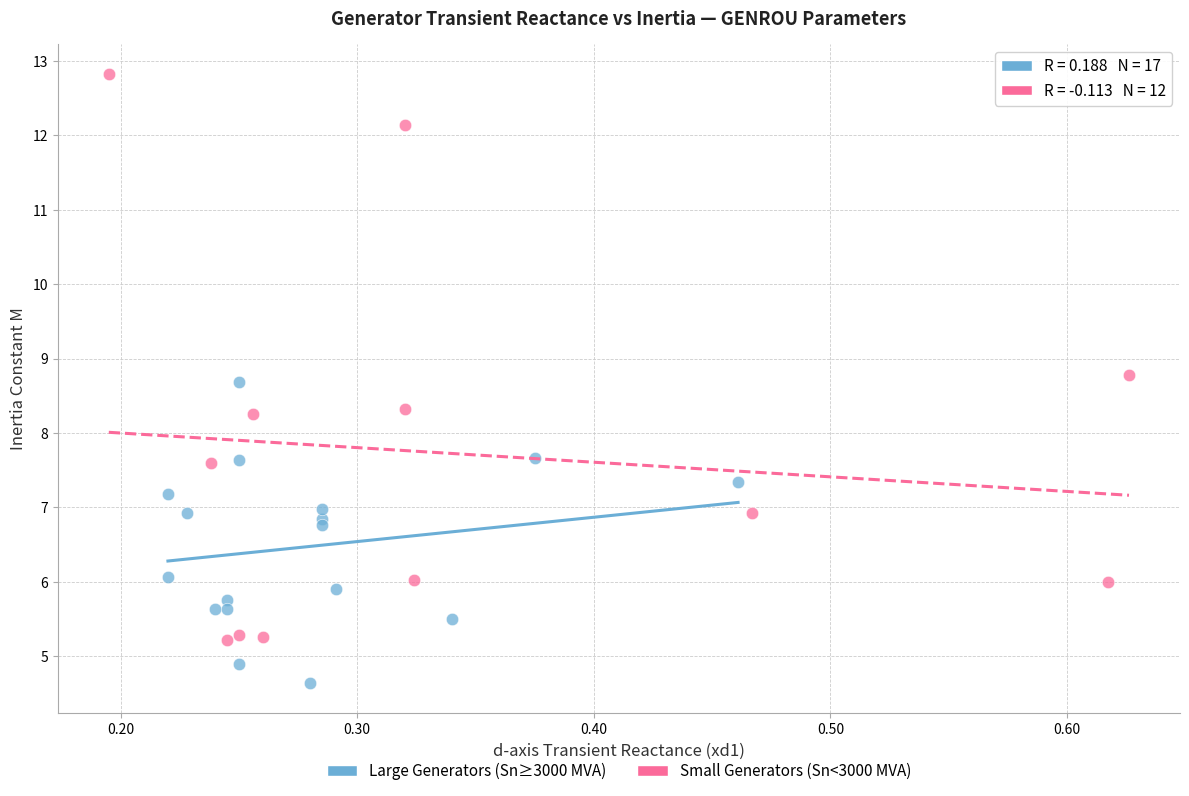

Which series has the widest spread of Y values?

Small Generators (Sn<3000 MVA)